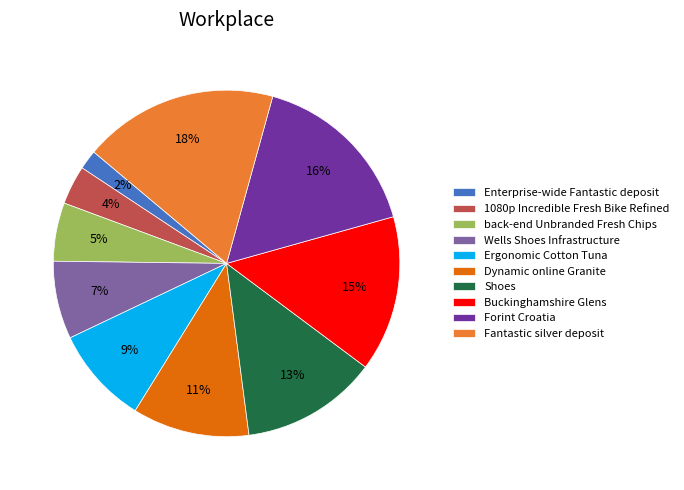

Rank the categories by value from highest to lowest.

Fantastic silver deposit, Forint Croatia, Buckinghamshire Glens, Shoes, Dynamic online Granite, Ergonomic Cotton Tuna, Wells Shoes Infrastructure, back-end Unbranded Fresh Chips, 1080p Incredible Fresh Bike Refined, Enterprise-wide Fantastic deposit